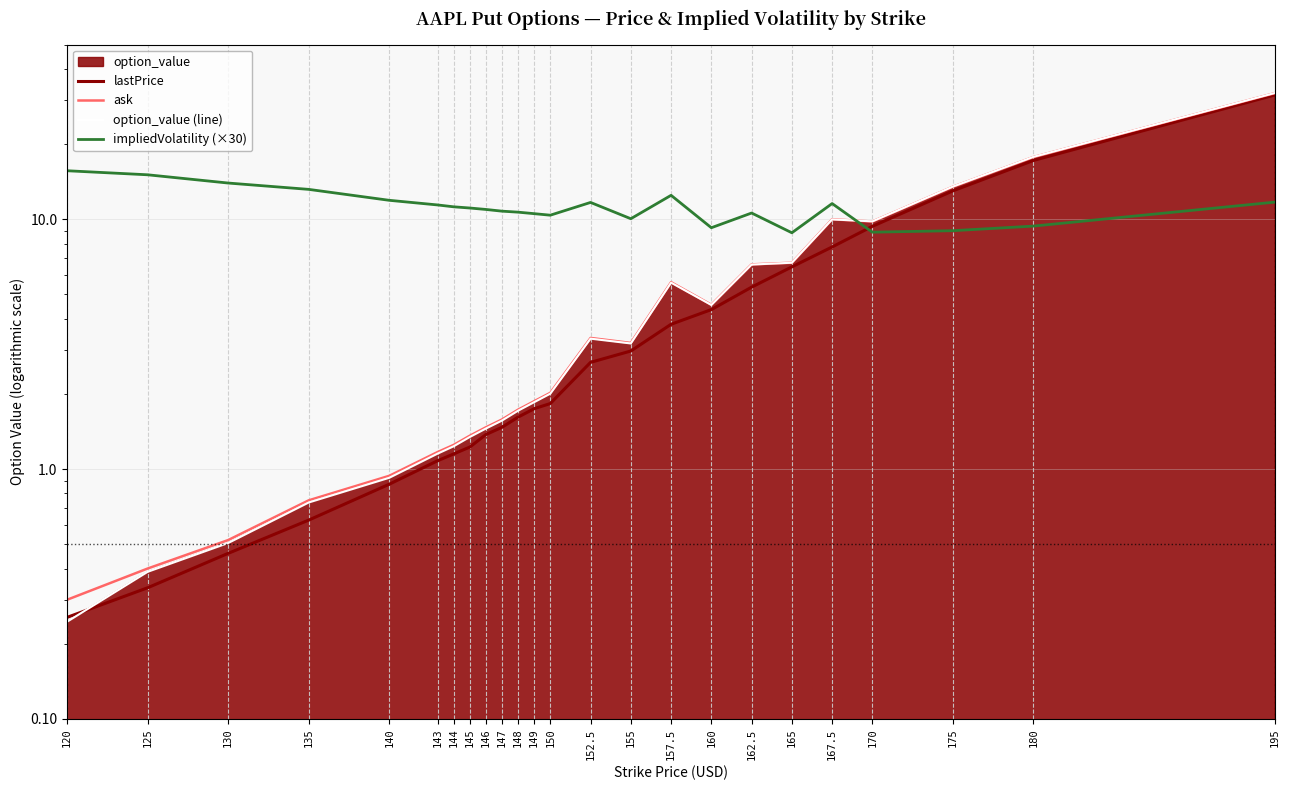

What is the maximum value for impliedVolatility (×30)?

15.6